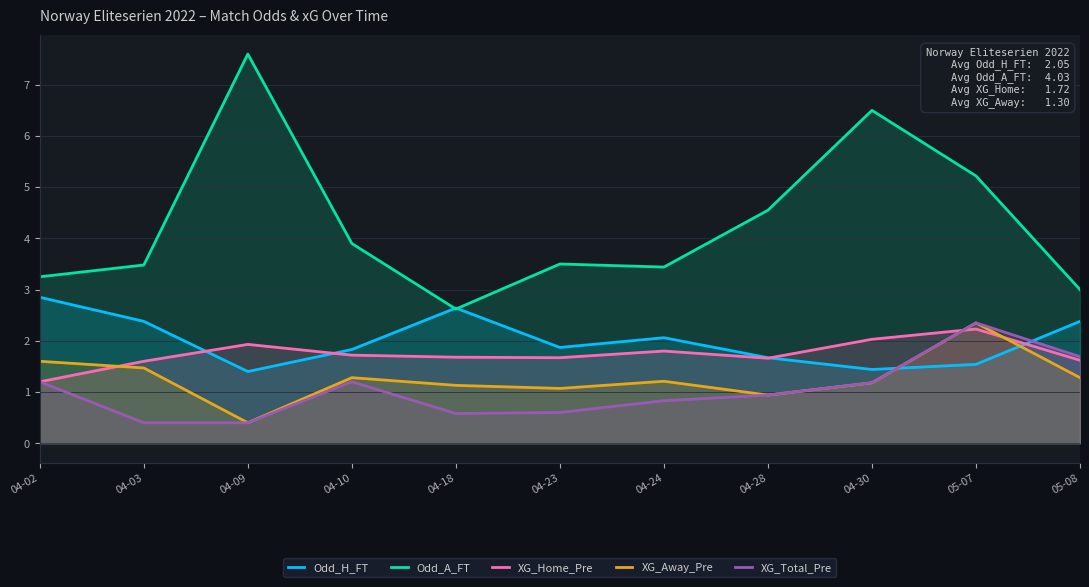

Reading left to right, what are all the values shown in this chart?

Odd_H_FT: 2.9	2.4	1.4	1.8	2.6	1.9	2.1	1.7	1.4	1.5	2.4
Odd_A_FT: 3.2	3.5	7.6	3.9	2.6	3.5	3.4	4.5	6.5	5.2	3.0
XG_Home_Pre: 1.2	1.6	1.9	1.7	1.7	1.7	1.8	1.7	2.0	2.2	1.6
XG_Away_Pre: 1.6	1.5	0.4	1.3	1.1	1.1	1.2	0.9	1.2	2.4	1.3
XG_Total_Pre: 1.2	0.4	0.4	1.2	0.6	0.6	0.8	0.9	1.2	2.4	1.7